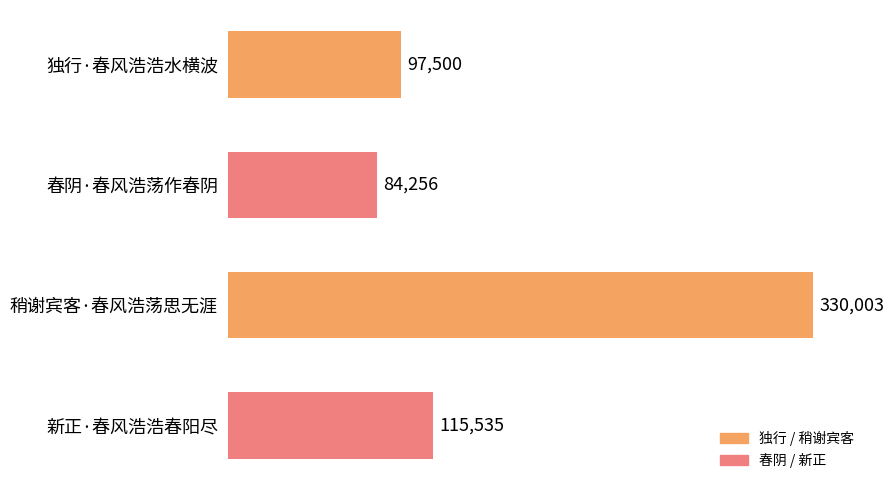

The chart shows a value of 84256 at 春阴·春风浩荡作春阴. True or false?

True